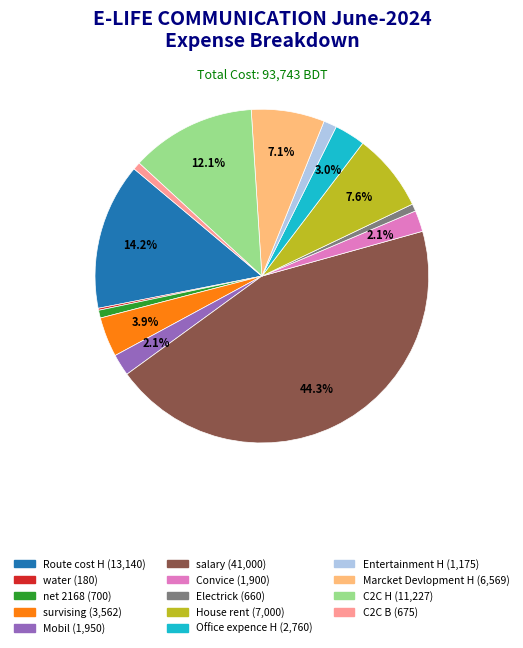

The C2C H slice represents 12% of the pie. True or false?

True